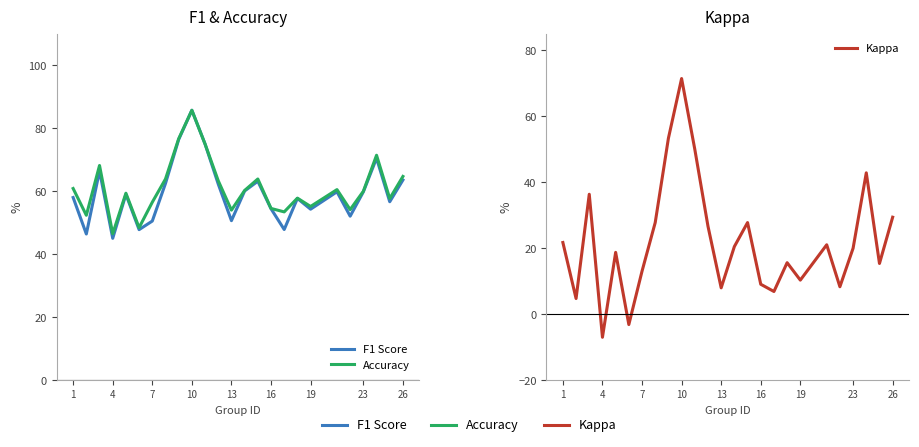

At how many categories does at least one series exceed 84?

1